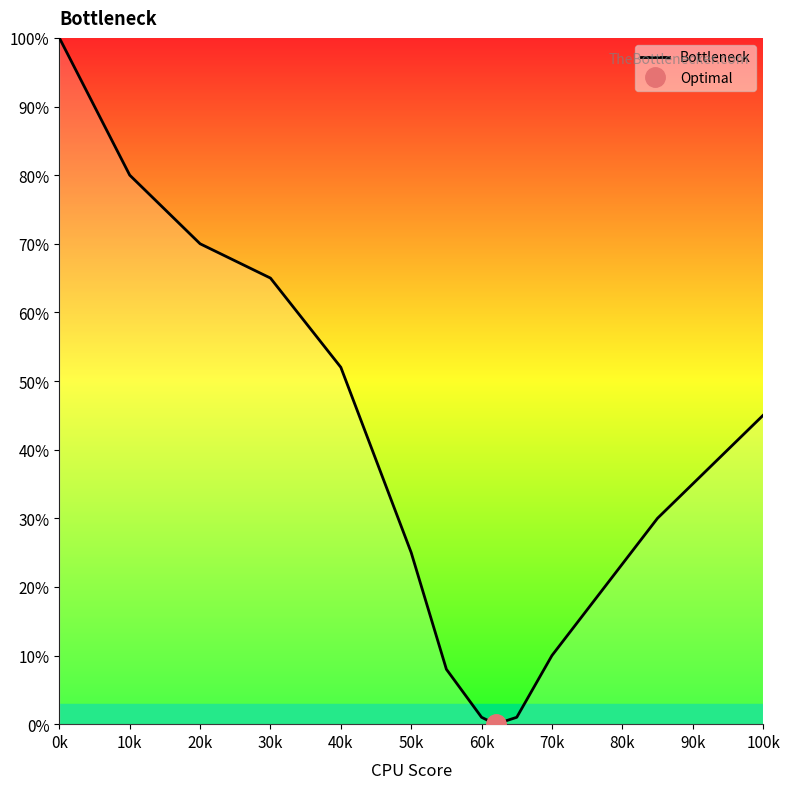

What is the value of the 6th point from the left?

25